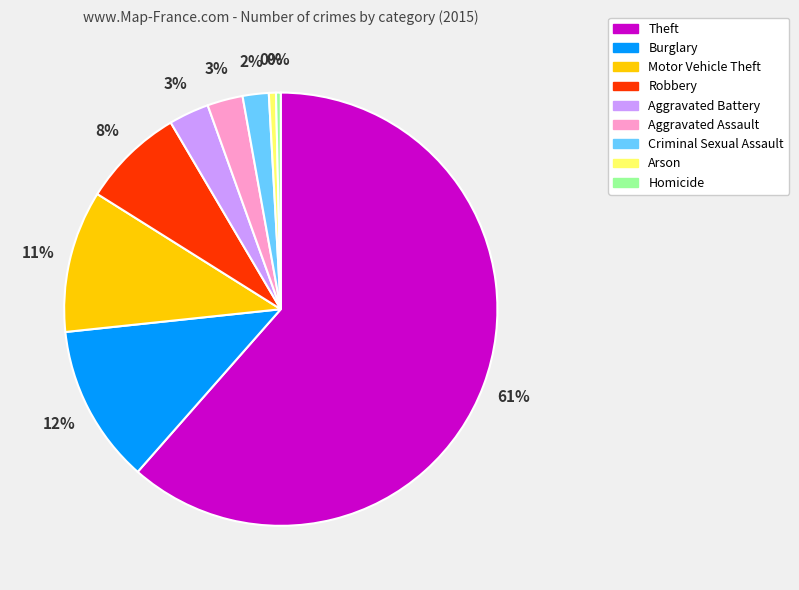

Does Aggravated Assault represent more than half of the total?

No